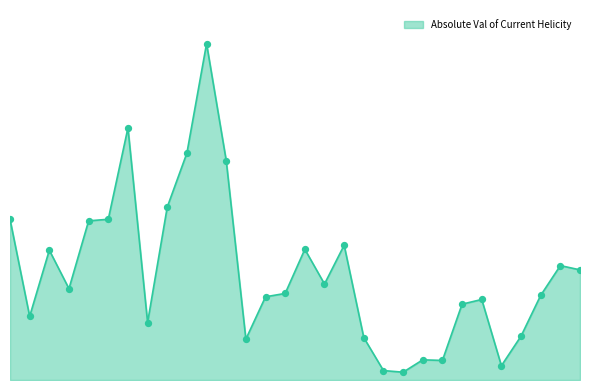

Is this an area chart (filled region under the line)?

Yes